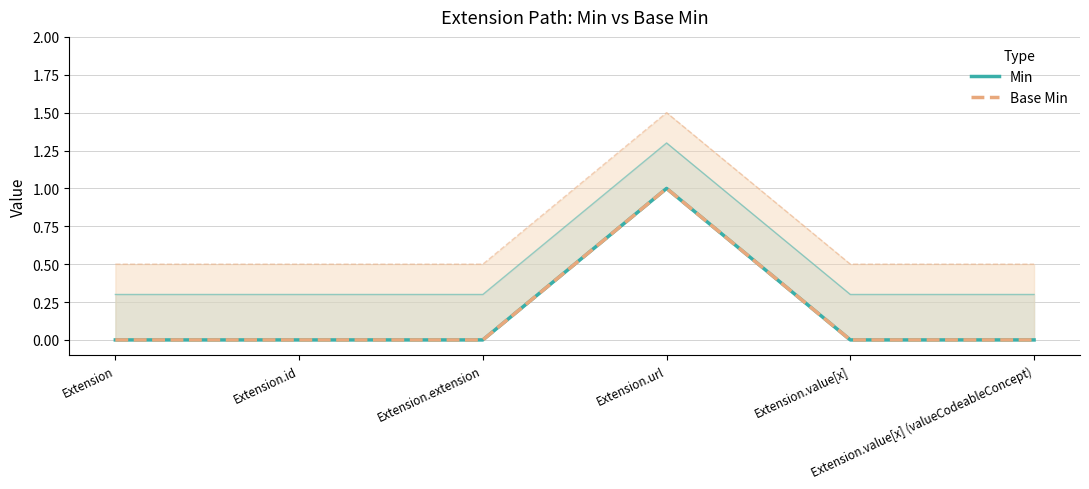

The value of Min at Extension.value[x] (valueCodeableConcept) is -1. True or false?

False